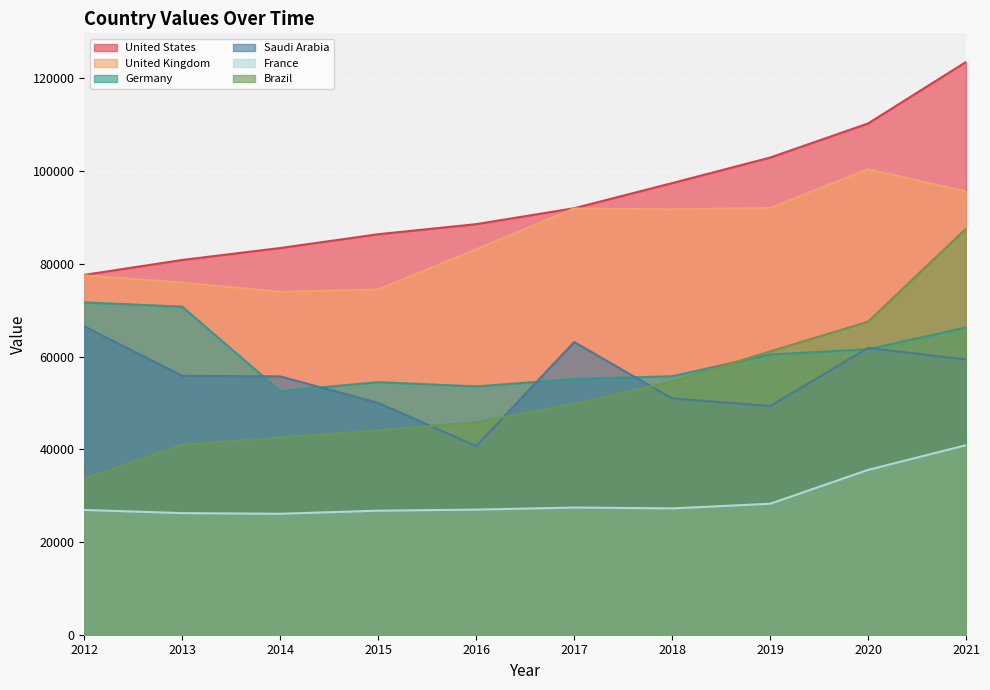

True or false: Saudi Arabia and United Kingdom intersect in this chart.

False